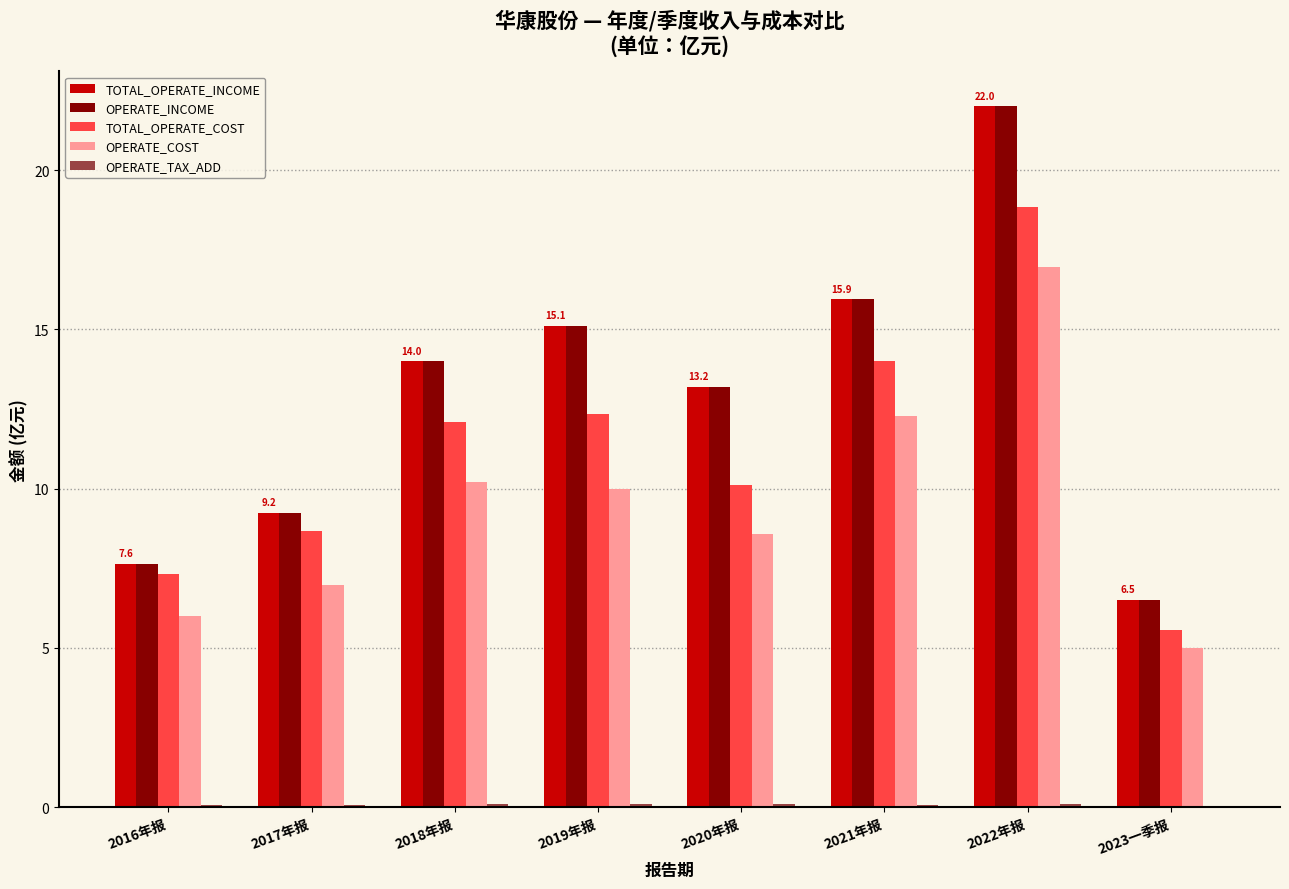

At which category is the sum across all series the highest?

2022年报